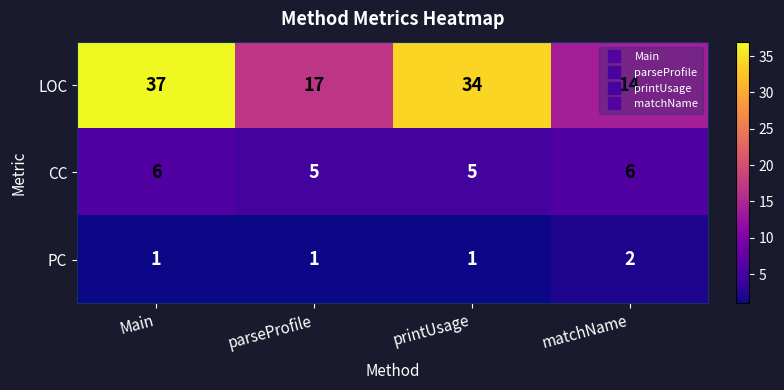

What is the lowest value of the CC series?

5